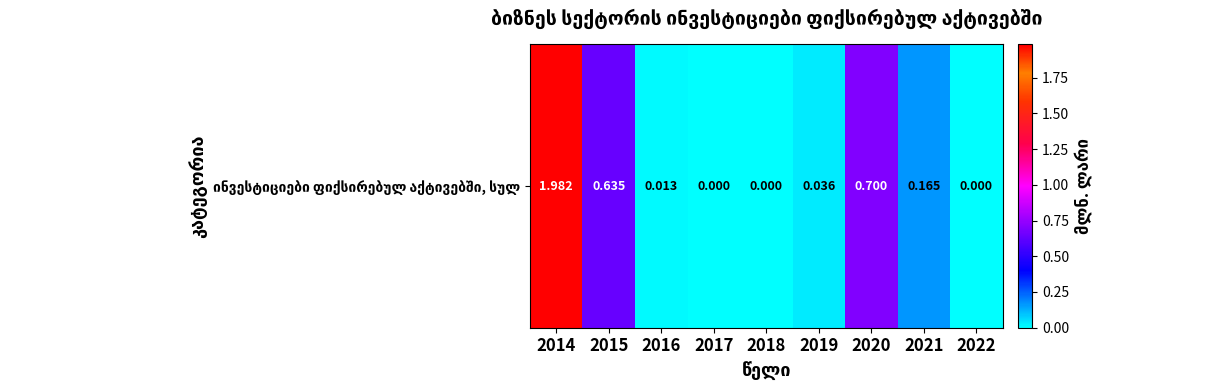

Which has a higher value, 2019 or 2015?

2015